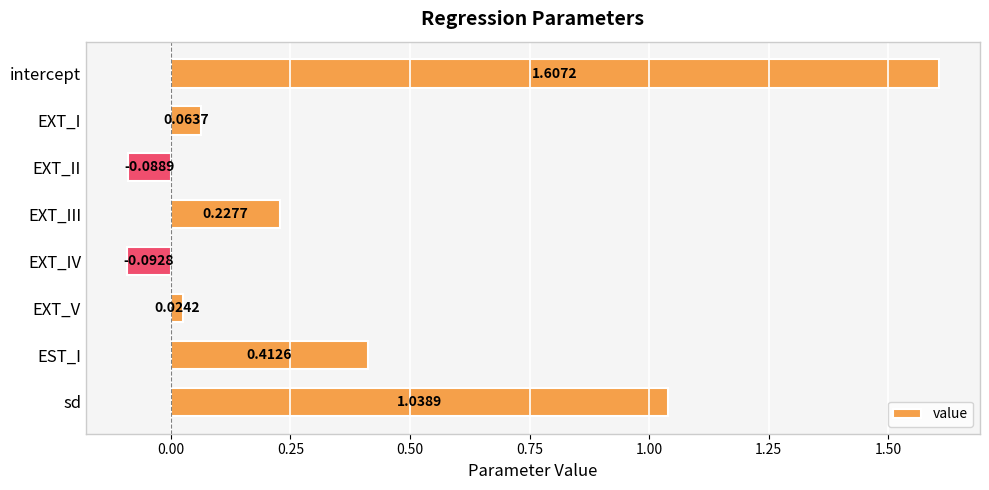

How many values are below zero?

2